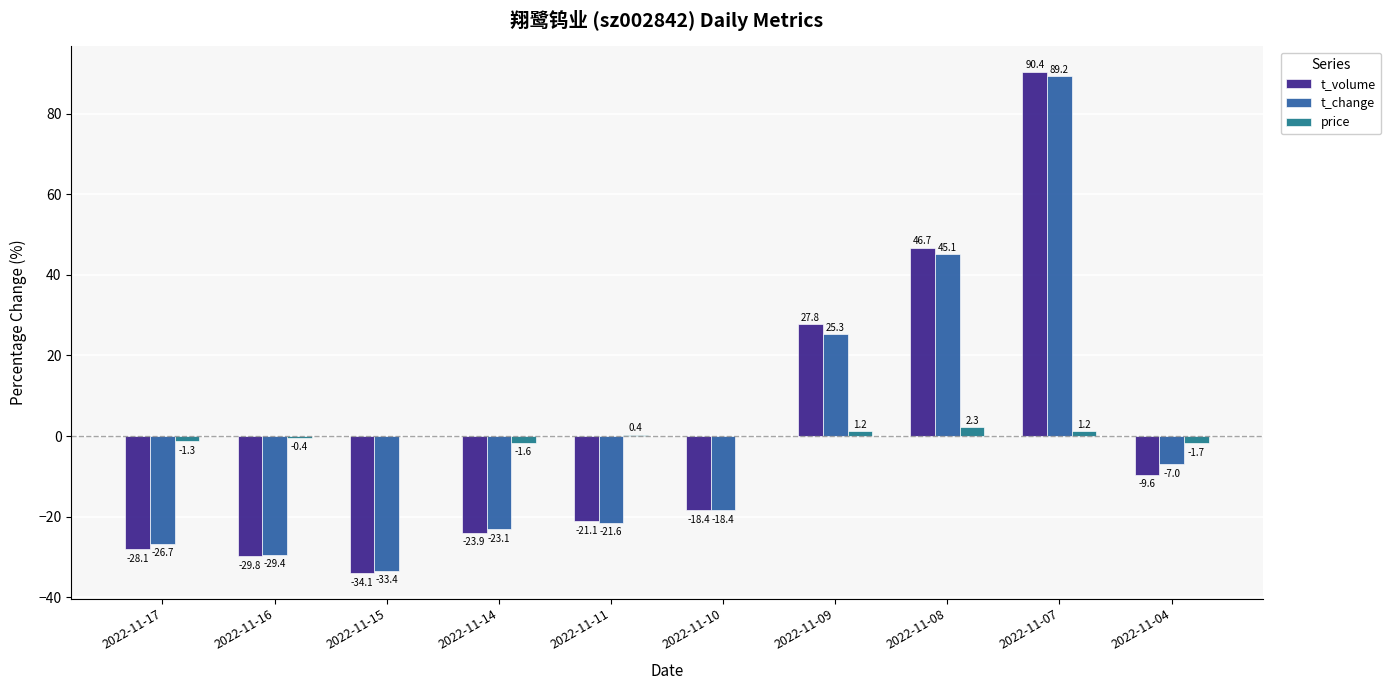

What is the greatest value displayed?

90.4